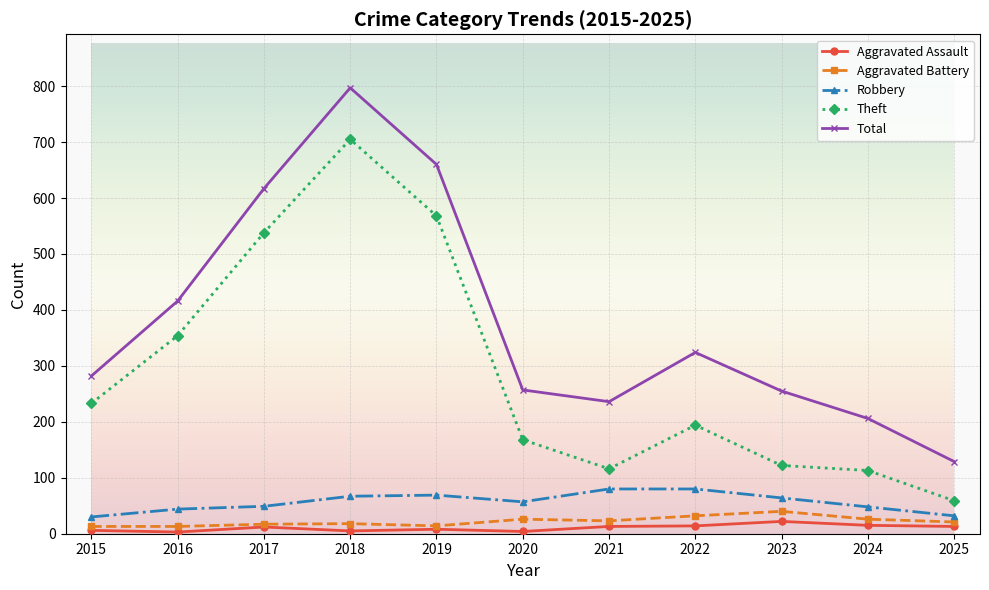

True or false: Aggravated Battery has more than 1 points higher than both neighbors.

True